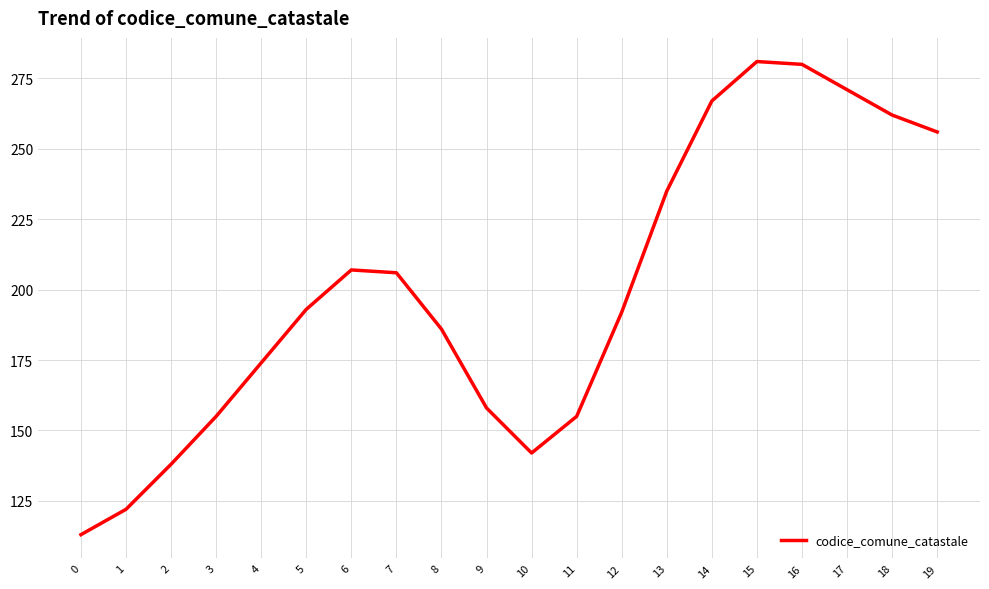

Where is the first local minimum?

10